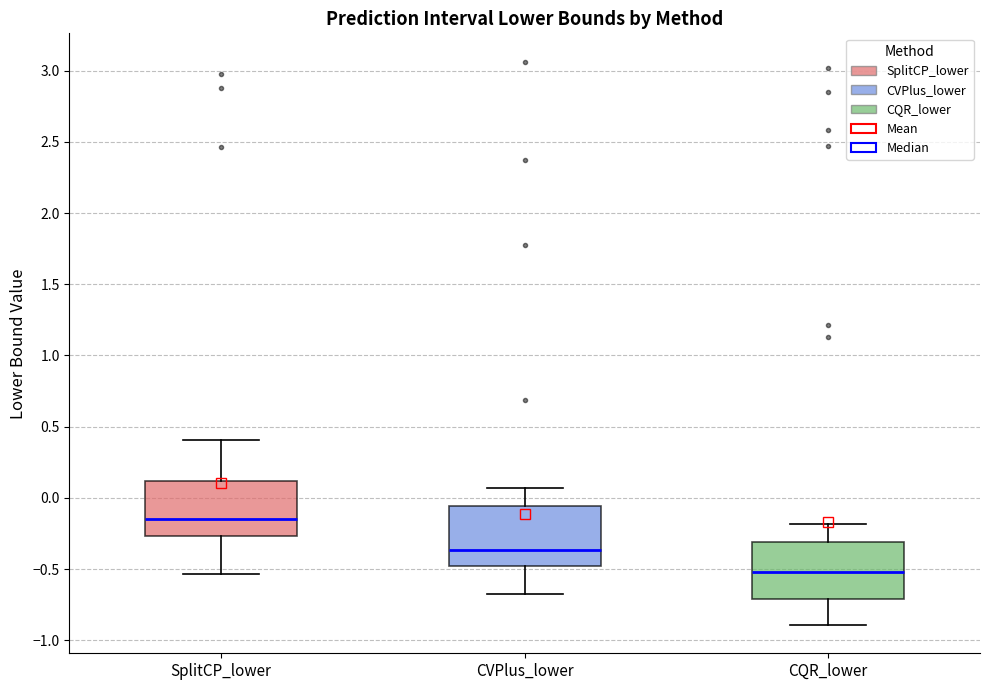

Where is the upper edge of the box for SplitCP_lower on the y-axis? The values are not printed on the chart, so give them approximately, as read against the axis.

0.10